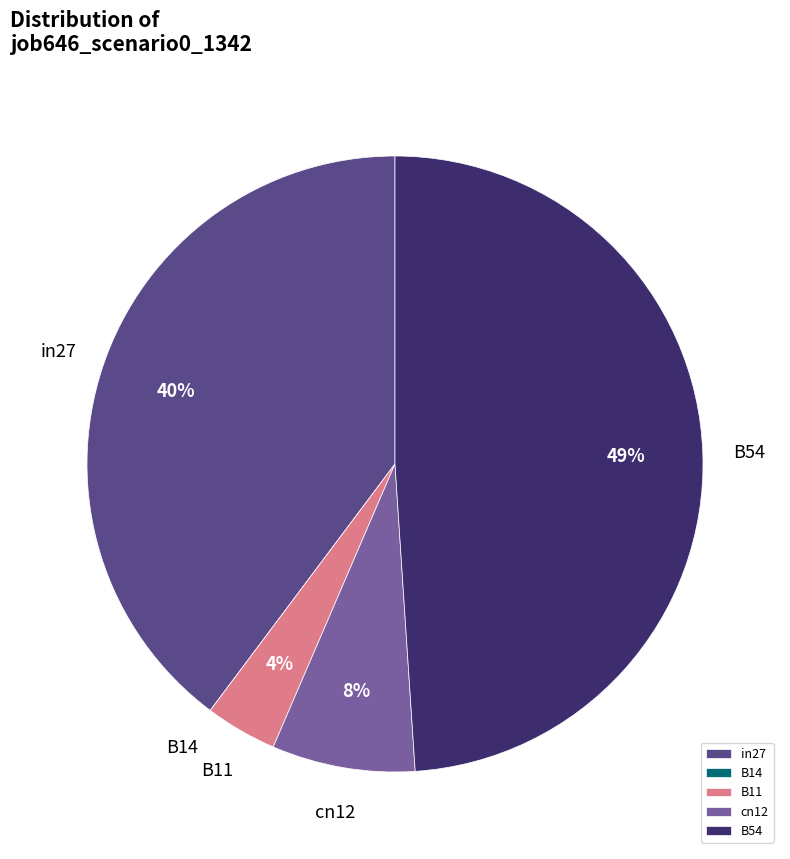

Combined, do B54 and in27 account for over 50%?

Yes